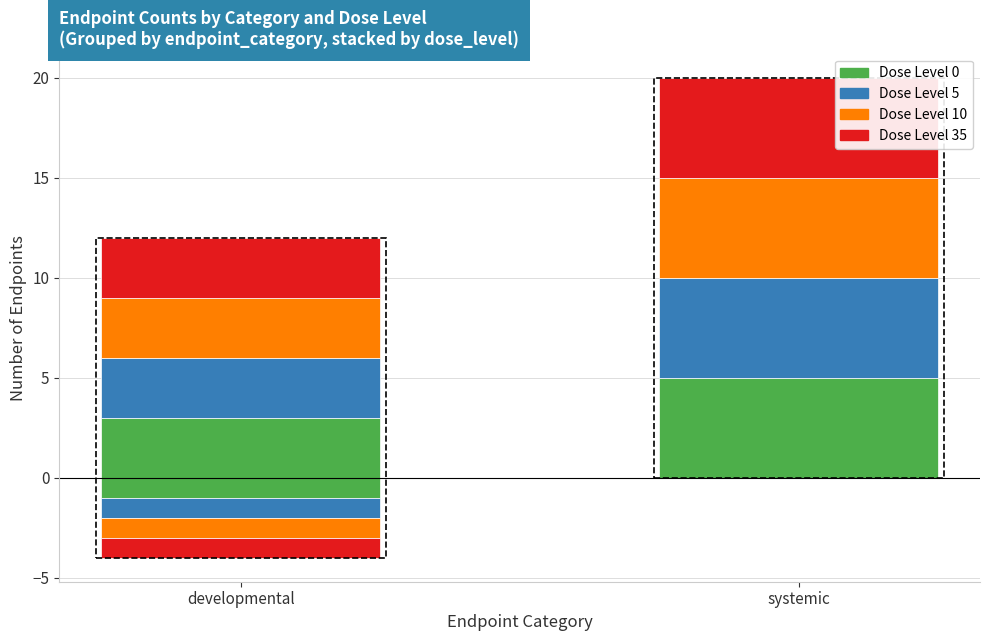

What is the total value across all series at systemic?

20